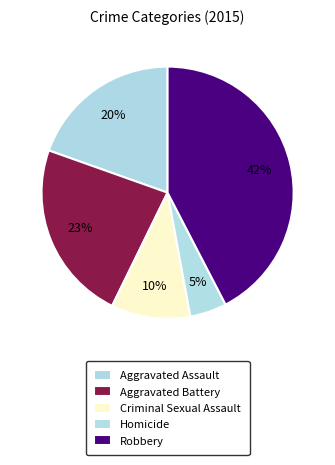

Between Aggravated Battery and Robbery, which is larger?

Robbery